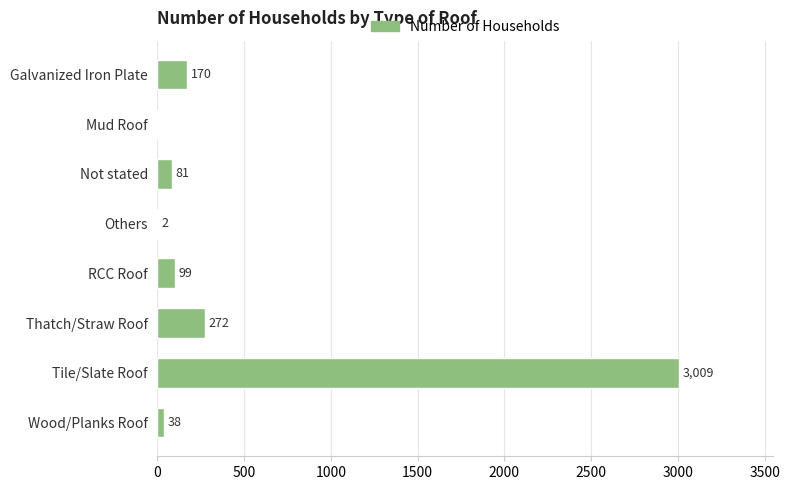

What is the sum of all values?

3671